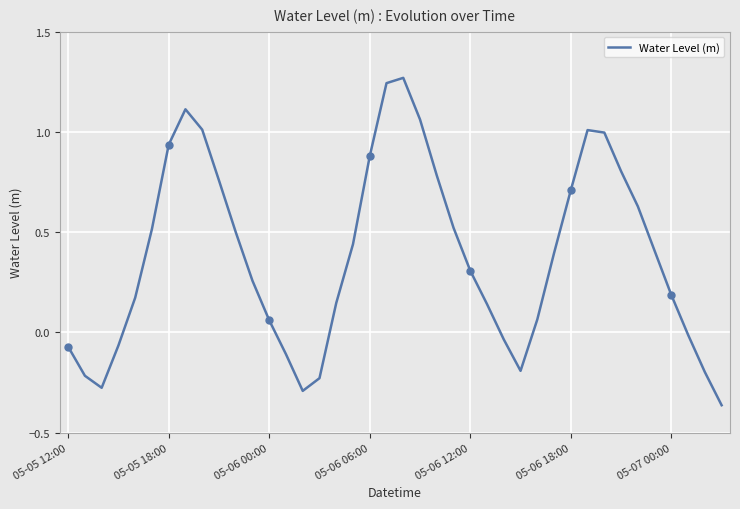

True or false: the data has more than 1 interior local peaks.

True